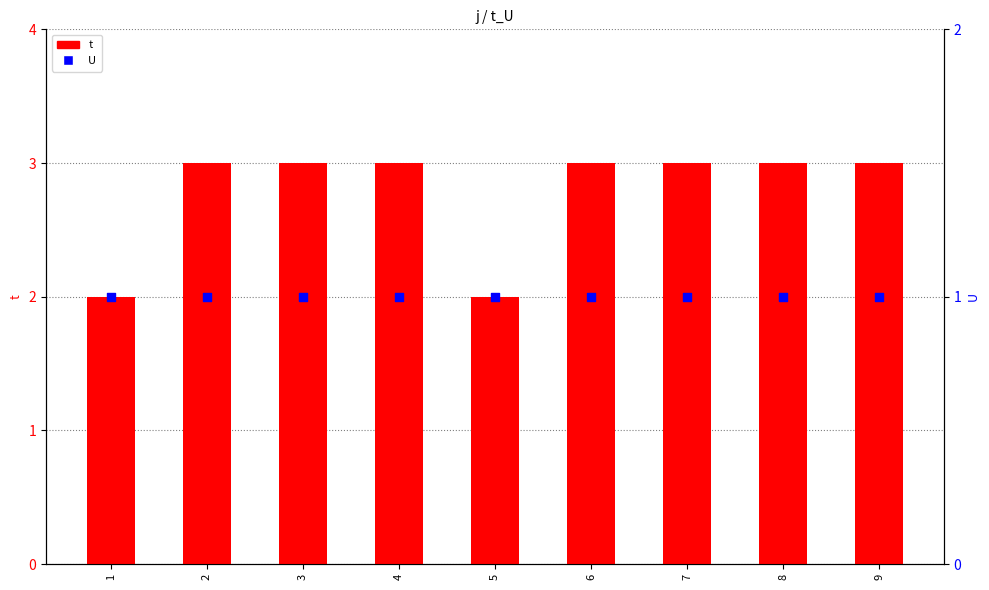

At which category is the sum across all series the highest?

2